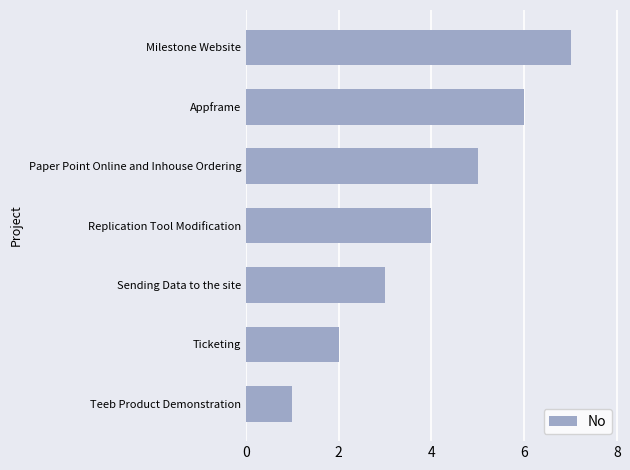

Rank the categories by value from lowest to highest.

Teeb Product Demonstration, Ticketing, Sending Data to the site, Replication Tool Modification, Paper Point Online and Inhouse Ordering, Appframe, Milestone Website